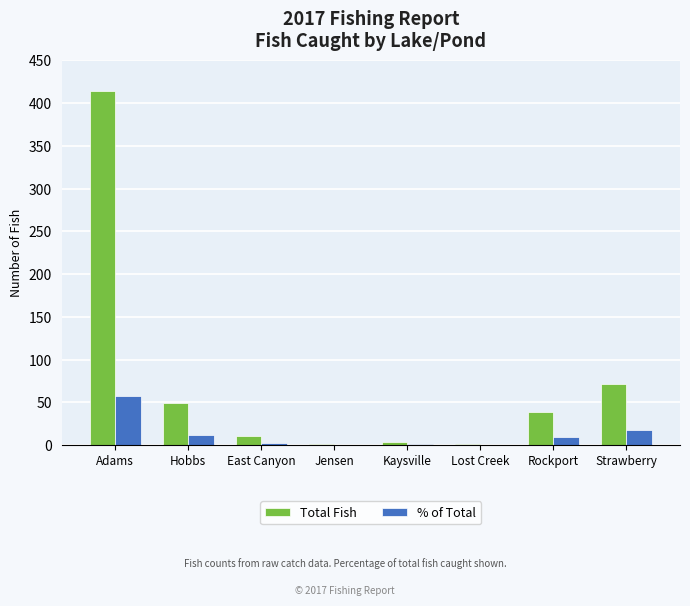

Are the bars grouped side by side (vs. stacked)?

Yes